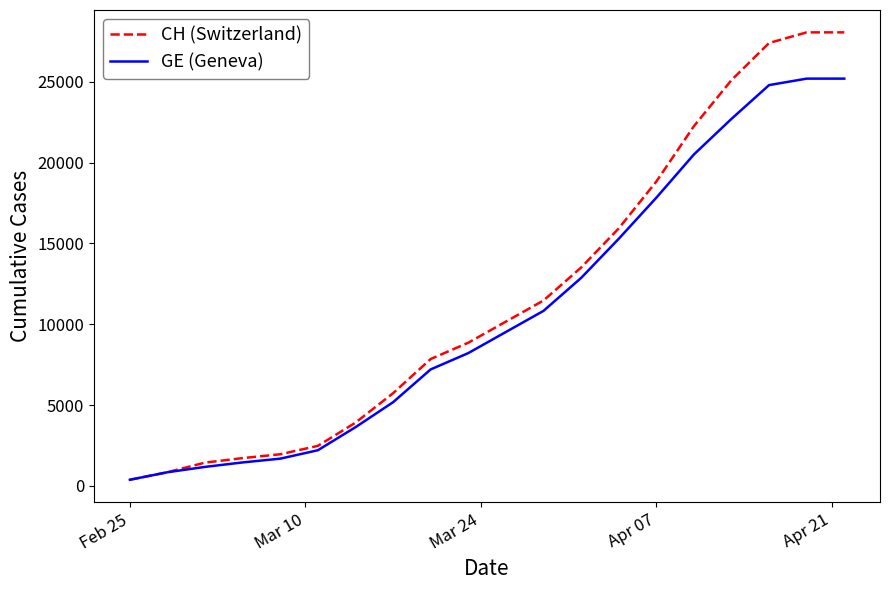

List the series in order of their peak value, highest first.

CH (Switzerland), GE (Geneva)